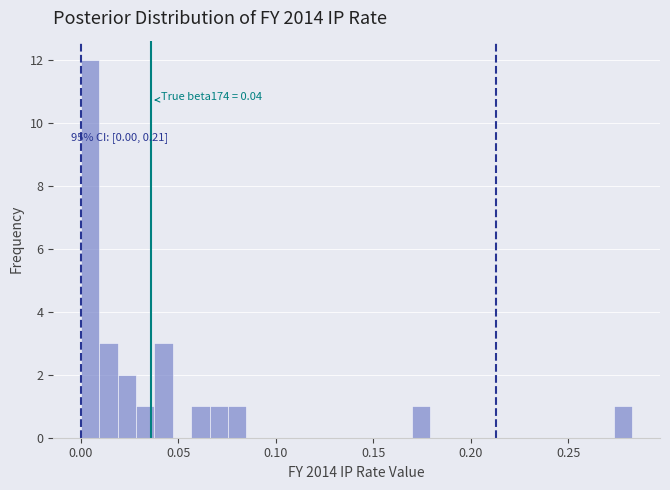

Around what value on the x-axis is the tallest bar? Give the approximate position of its centre, as read against the axis.

0.005